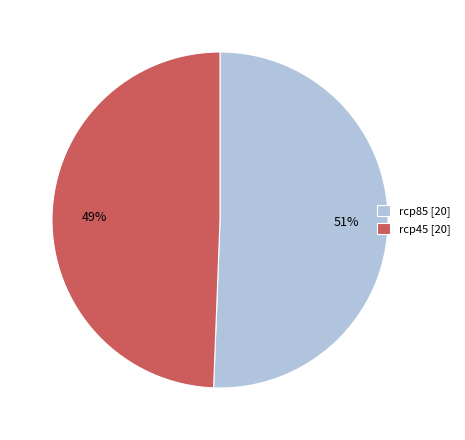

Count the number of slices in the pie.

2